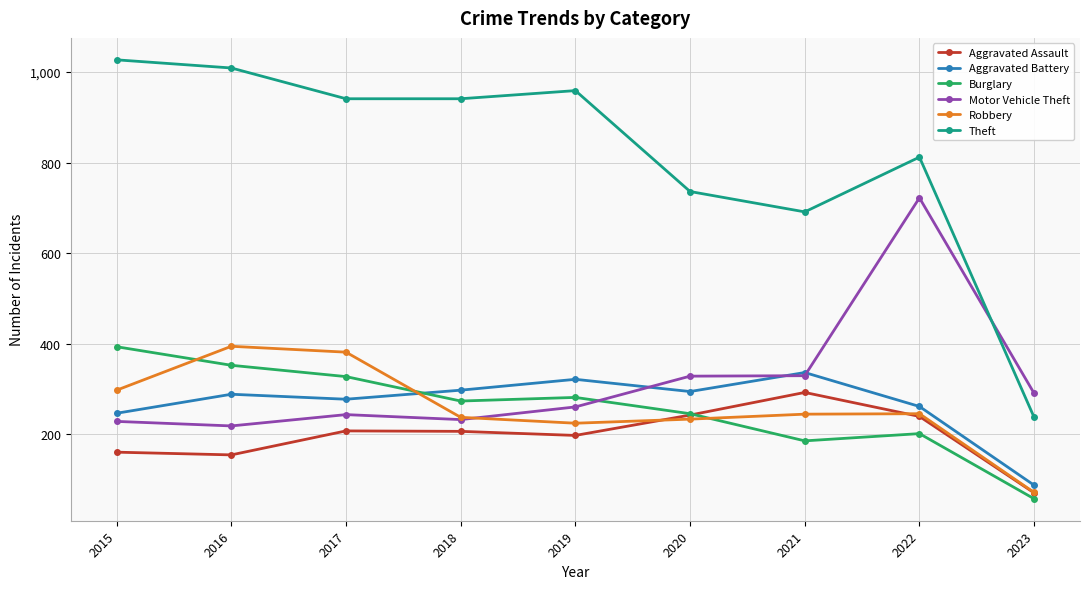

Count the number of categories in the chart.

9